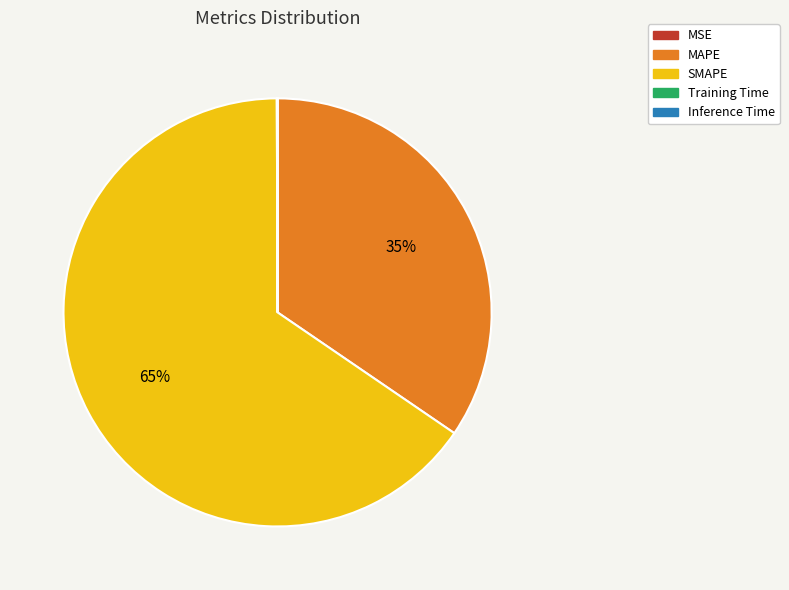

The SMAPE slice represents 65% of the pie. True or false?

True